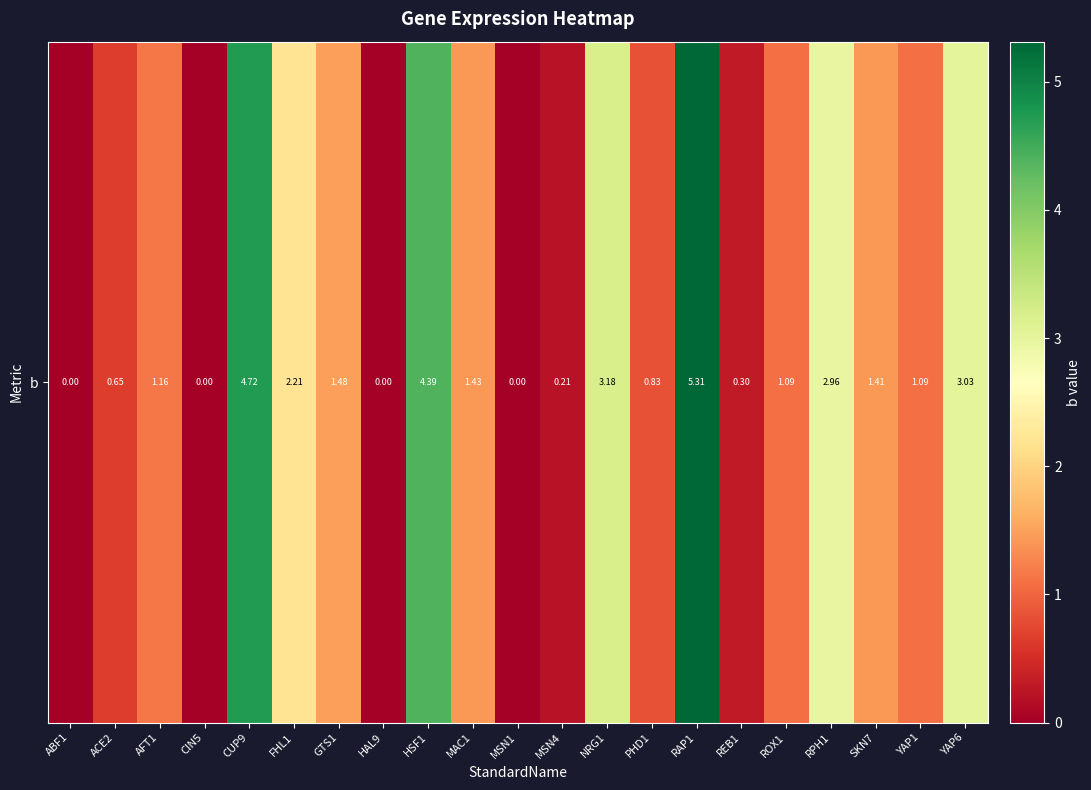

Which has a higher value, RPH1 or RAP1?

RAP1